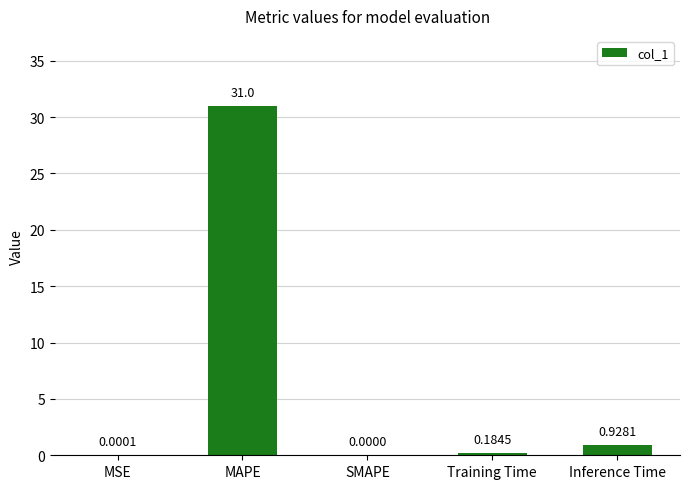

Is it true that the value at MSE is 0.0?

True